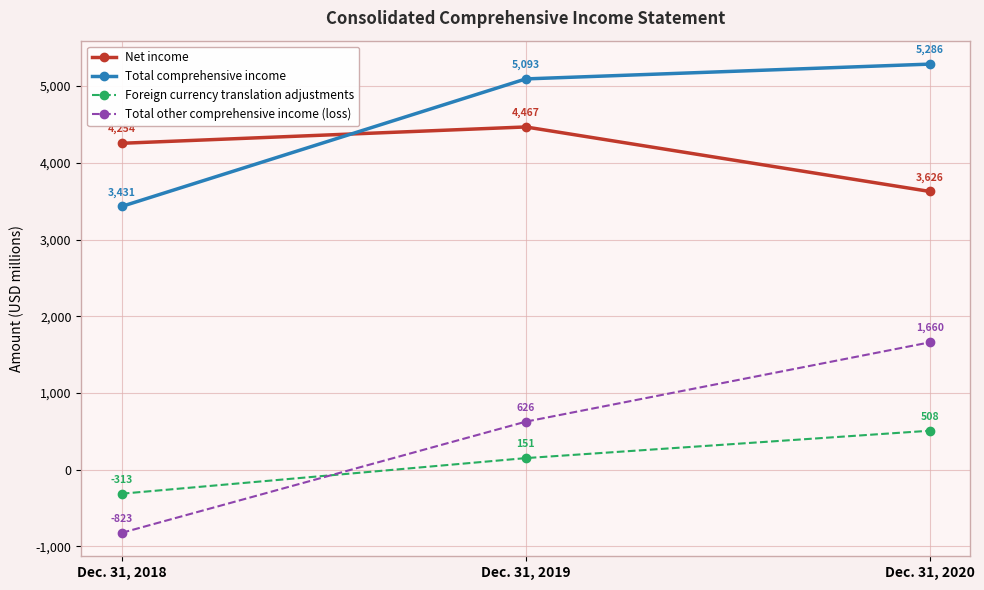

The value of Total comprehensive income at Dec. 31, 2020 is 7227. True or false?

False